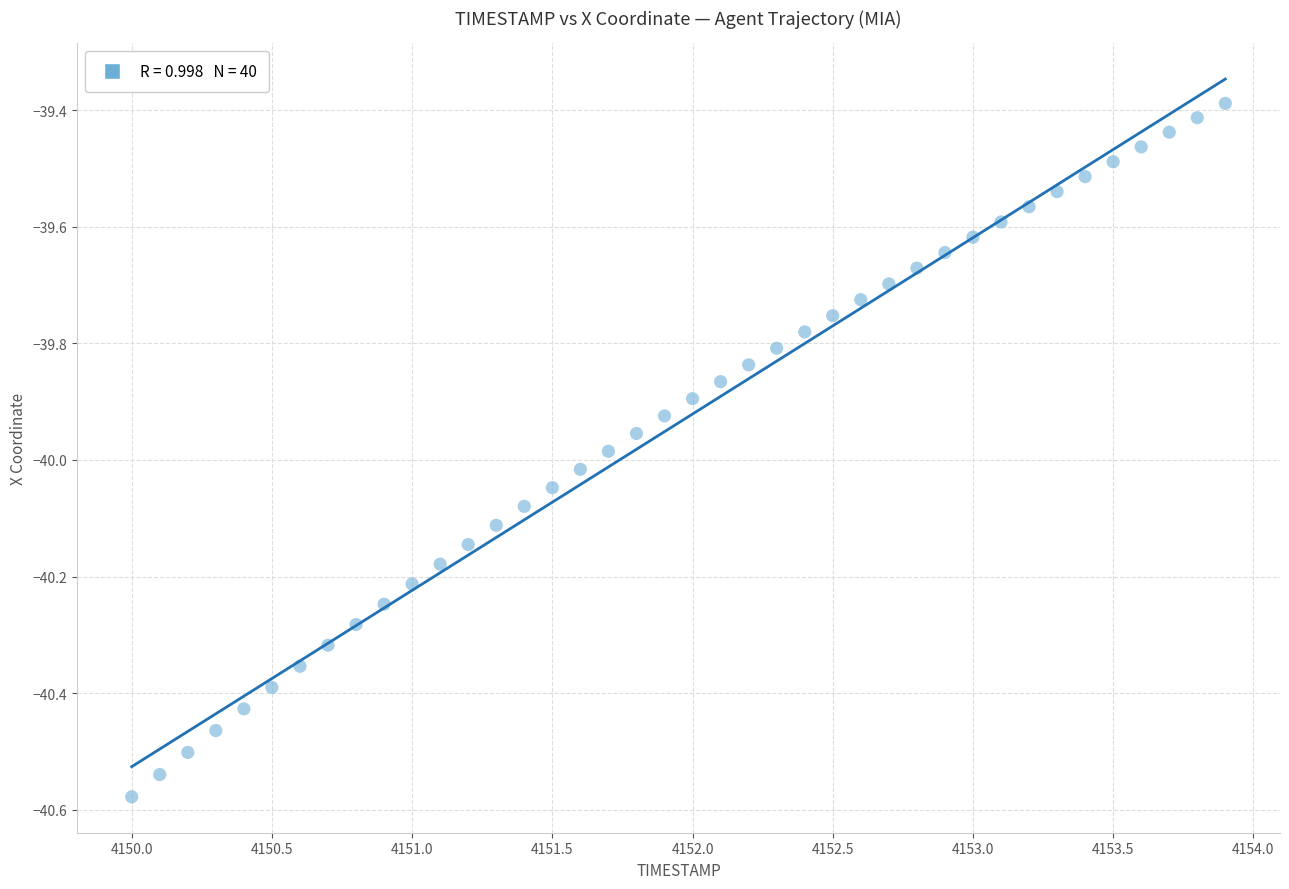

What is the range of Y values (max minus min)?

1.2